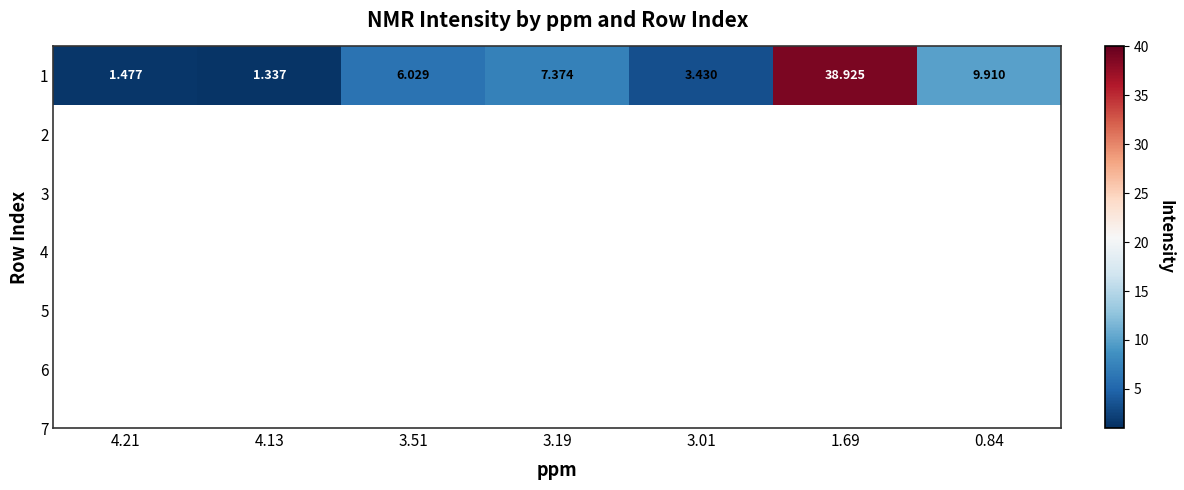

What is the average value?

9.8